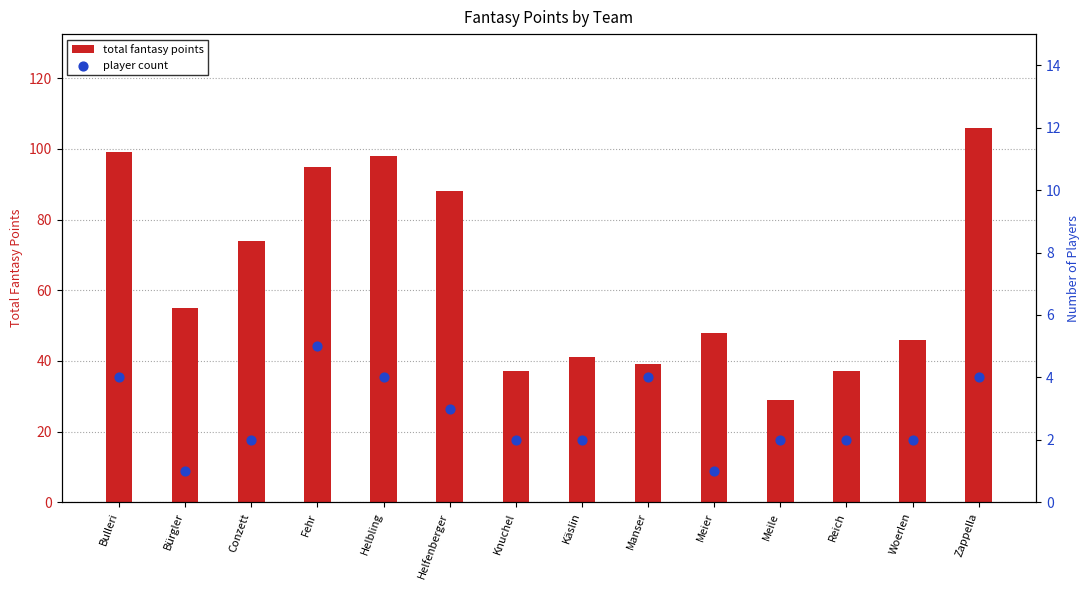

Which series has the largest total across all categories?

total fantasy points